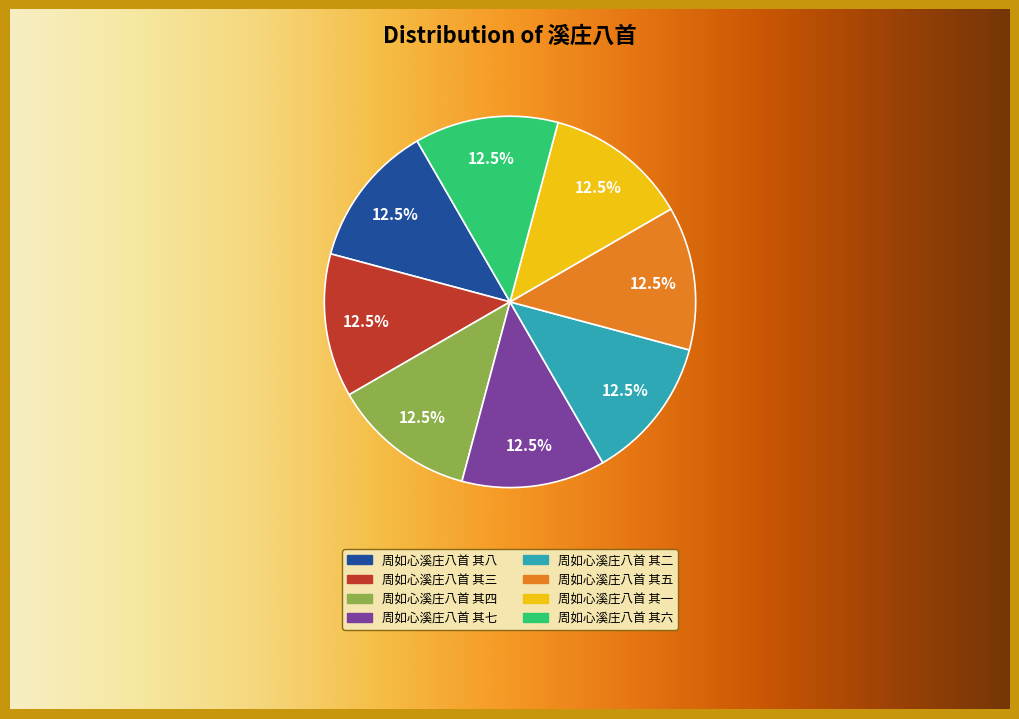

What is the ratio of the value at 周如心溪庄八首 其四 to the value at 周如心溪庄八首 其八?

1.0